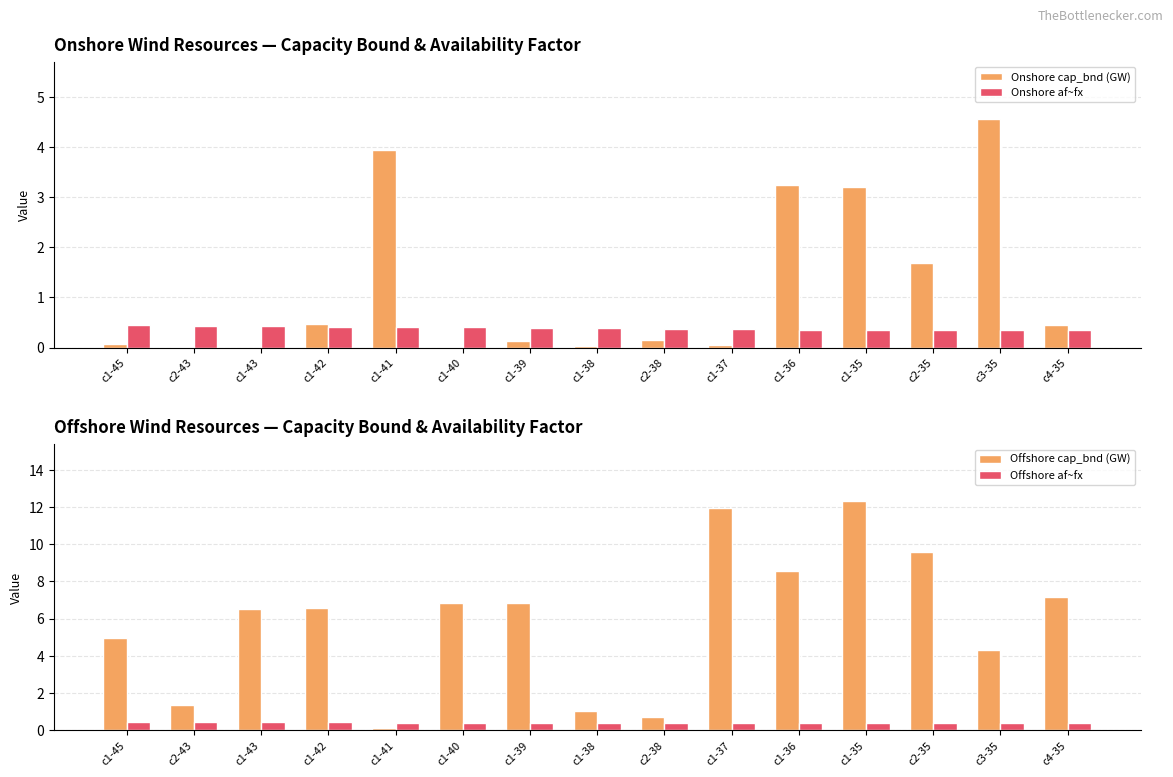

Reading left to right, list all the values displayed in this chart.

Onshore cap_bnd (GW): 0.1	0.0	0.0	0.5	3.9	0.0	0.1	0.0	0.2	0.1	3.2	3.2	1.7	4.6	0.5
Onshore af~fx: 0.5	0.4	0.4	0.4	0.4	0.4	0.4	0.4	0.4	0.4	0.4	0.4	0.3	0.3	0.3
Offshore cap_bnd (GW): 5.0	1.3	6.5	6.6	0.1	6.8	6.8	1.1	0.7	11.9	8.6	12.3	9.6	4.3	7.1
Offshore af~fx: 0.4	0.4	0.4	0.4	0.4	0.4	0.4	0.4	0.4	0.4	0.4	0.4	0.4	0.4	0.4